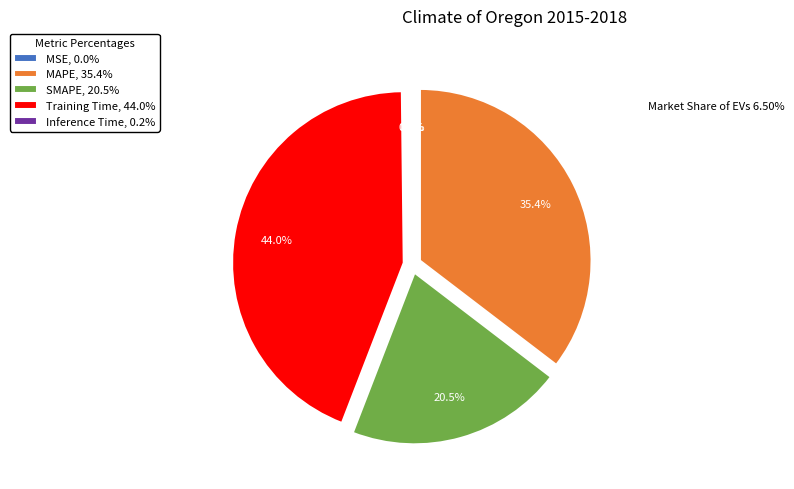

To the nearest percent, what portion does Training Time represent?

44%